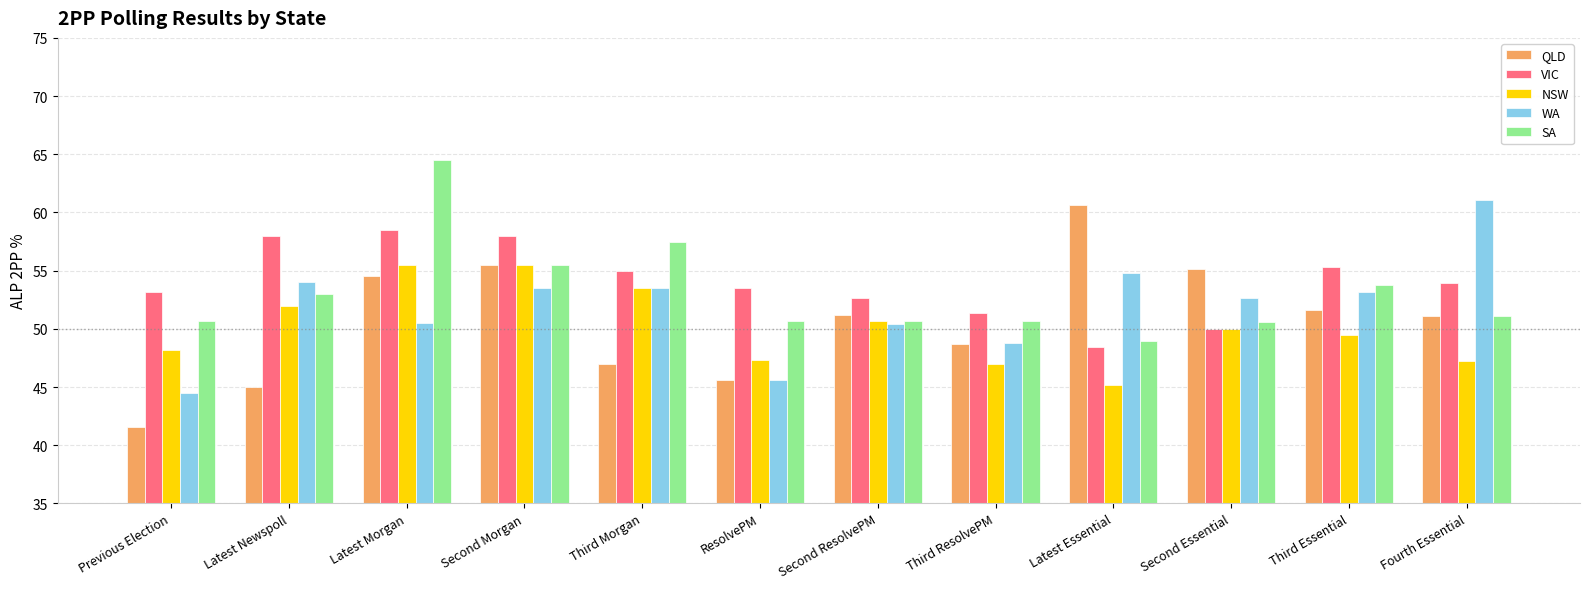

Does the chart contain stacked bars?

No